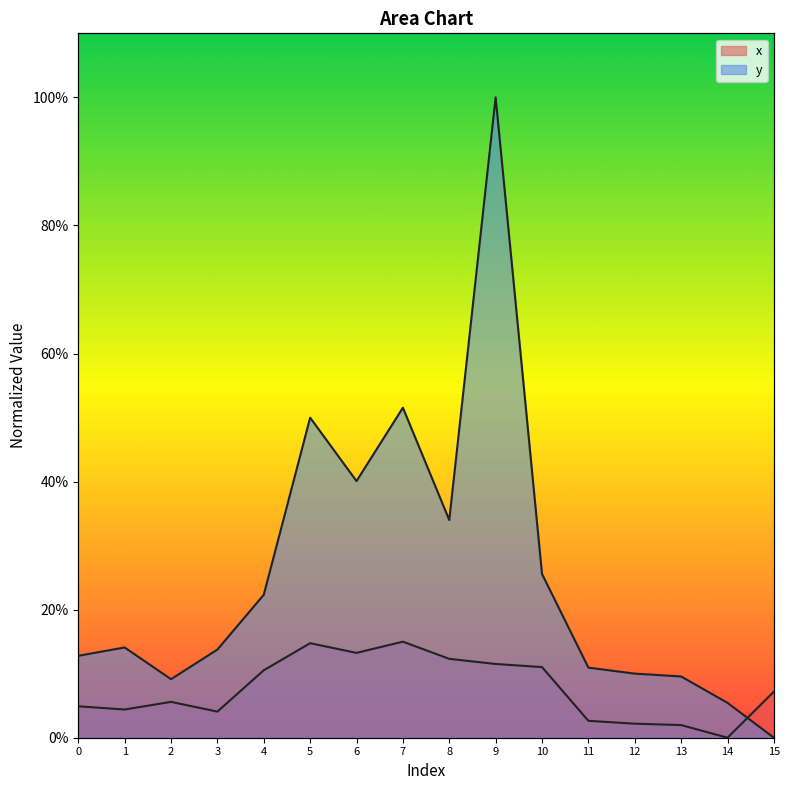

Which category has the lowest value across all series?

14